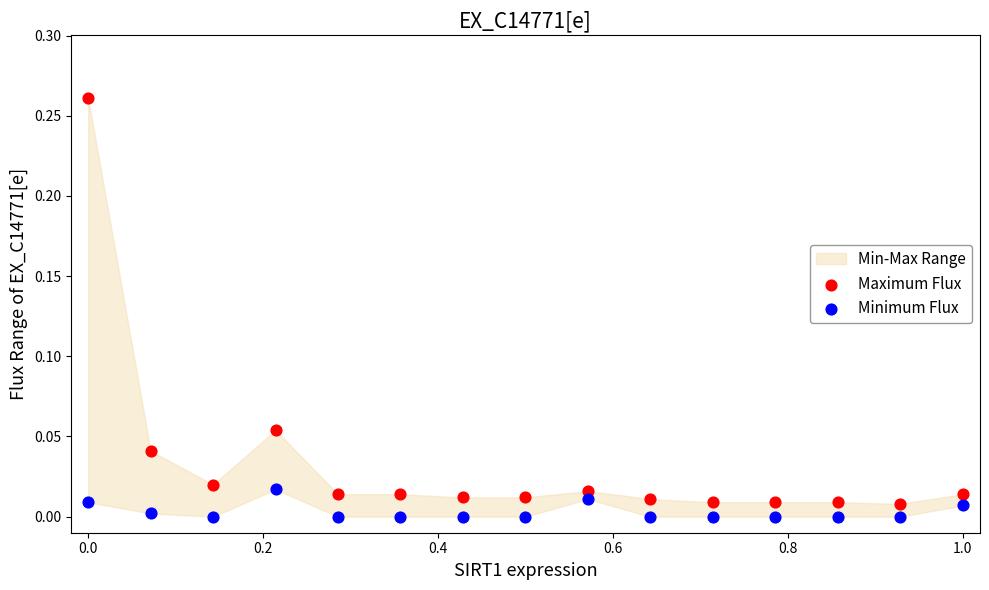

Across all data points, what is the range of X values (max minus min)?

1.0